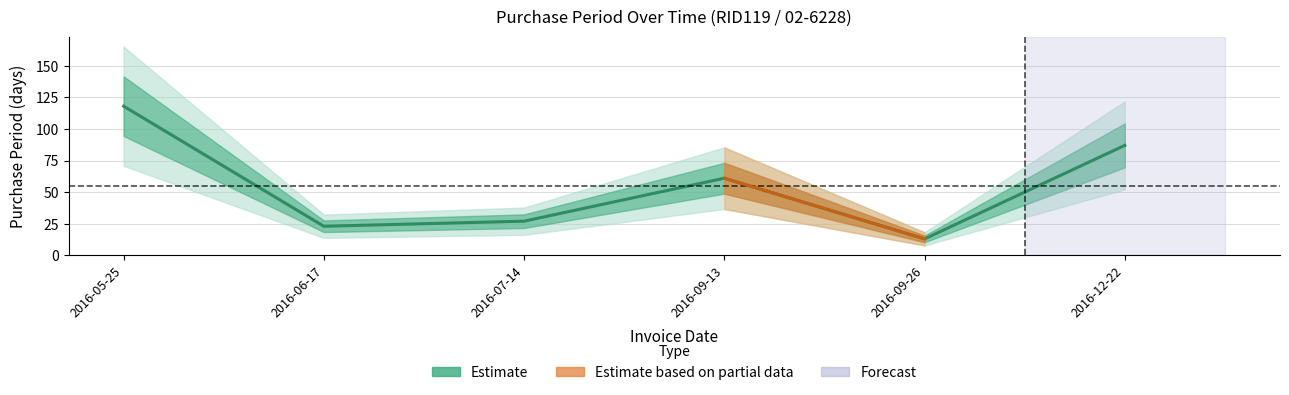

How many lines are shown in the chart?

1